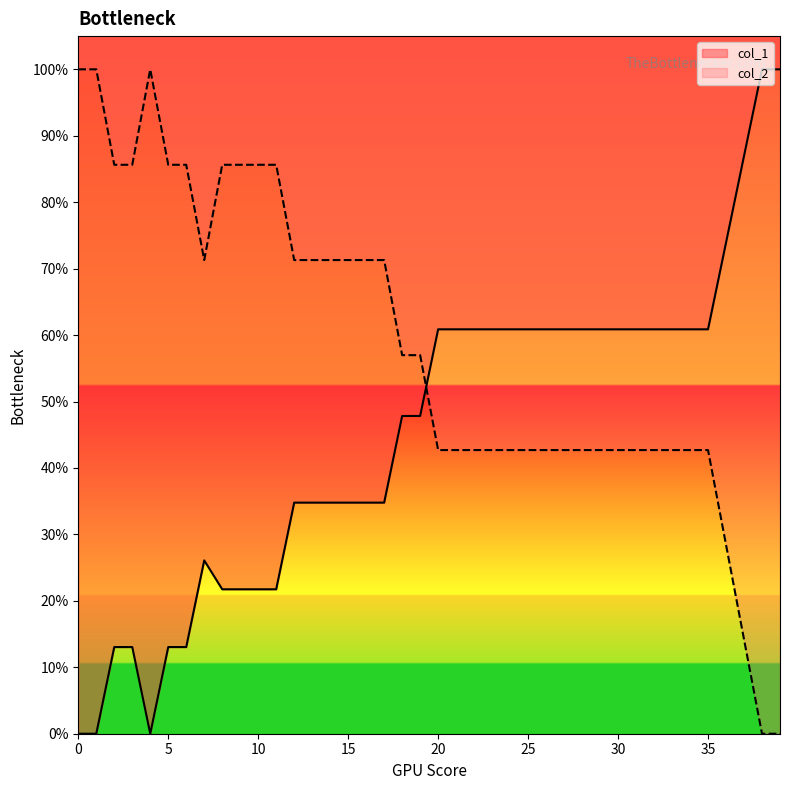

What is the spread (max minus min) of values at 30?

0.2